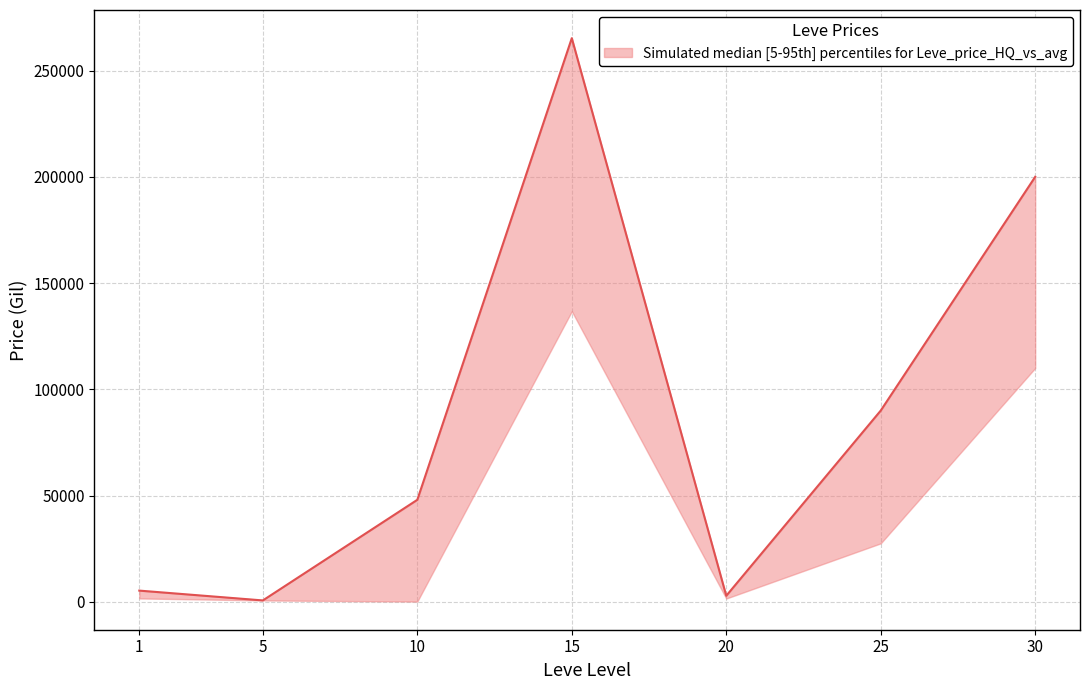

Reading right to left, transcribe all the data shown in this chart.

currentAveragePriceHQ: 30=200033.0	25=90000.0	20=2814.8	15=265309.9	10=48000.0	5=623.1	1=5250.0
LevePriceHQ: 30=200033.0	25=90000.0	20=2814.8	15=265309.9	10=48000.0	5=623.1	1=5250.0
currentAveragePrice: 30=110016.4	25=27500.0	20=1521.1	15=136765.8	10=98.0	5=804.4	1=1571.3